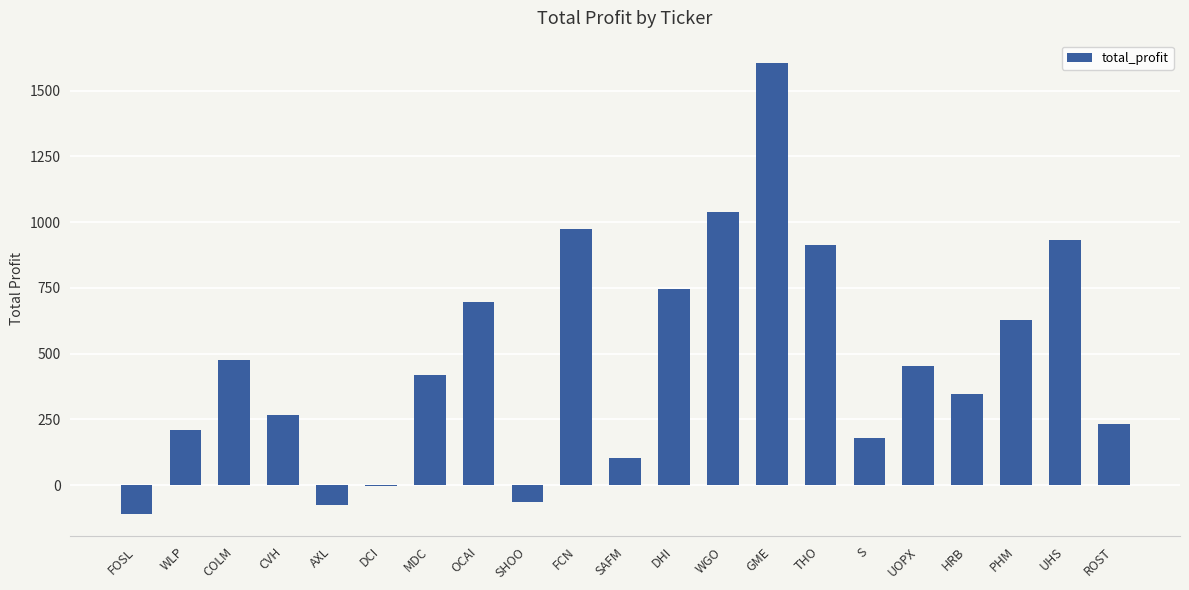

What is the sum of the values at OCAI and MDC?

1116.0